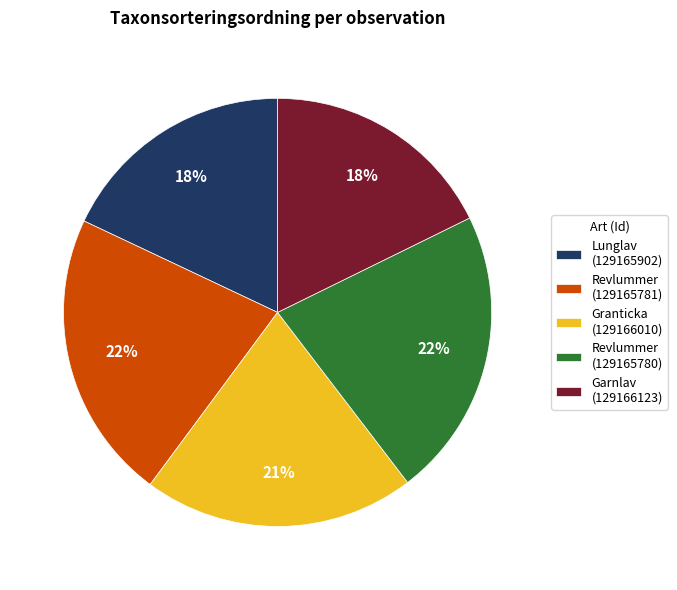

What is the ratio of the value at Revlummer (129165781) to the value at Lunglav (129165902)?

1.2